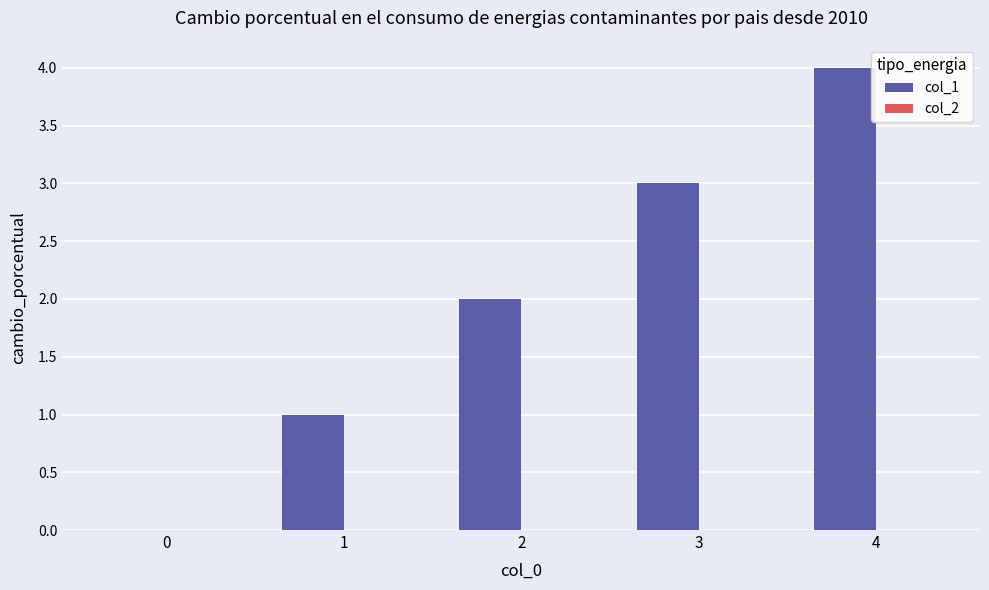

What is the greatest value displayed?

4